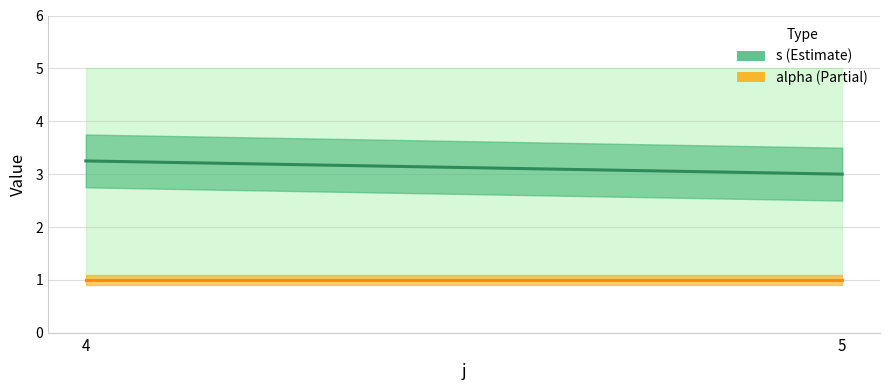

Count the number of data series in this chart.

2